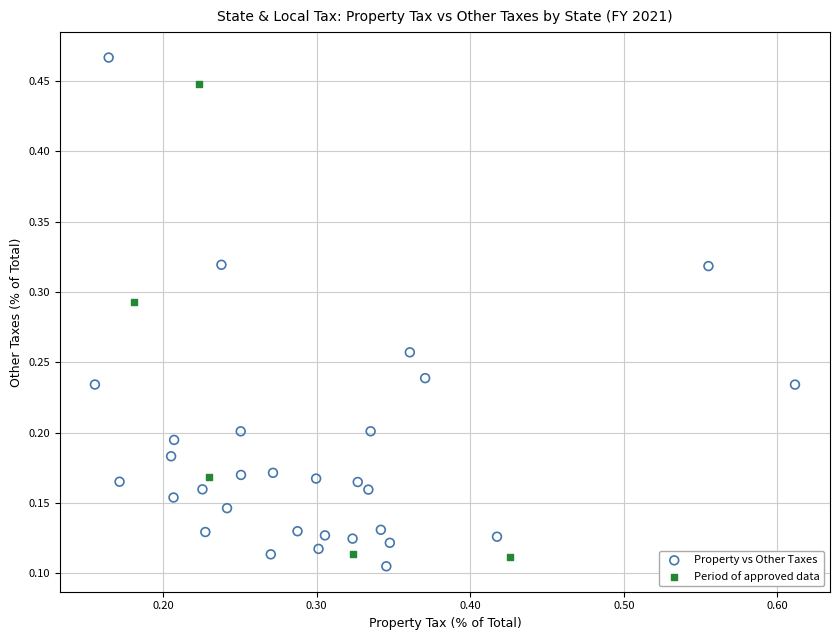

Which series has the widest spread of Y values?

Property vs Other Taxes